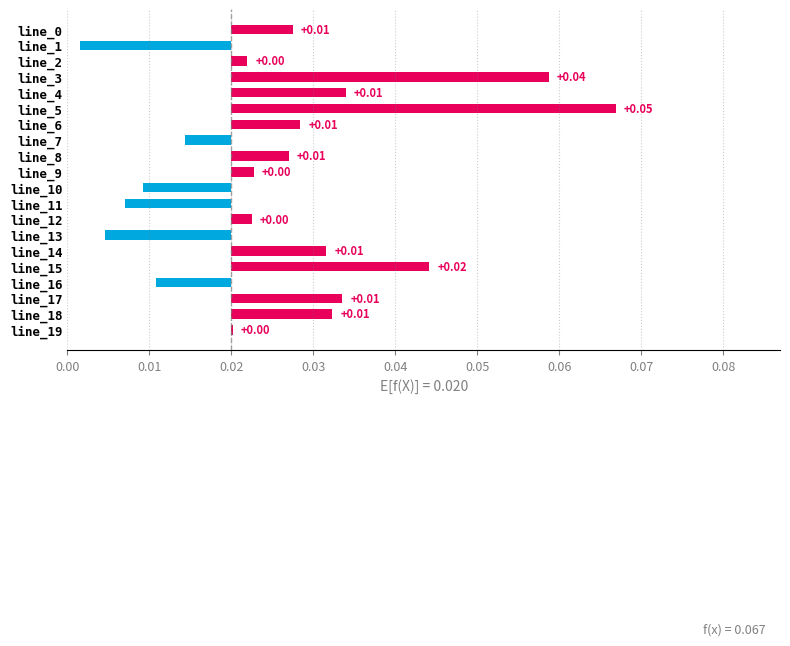

What position from the left is 14?

15